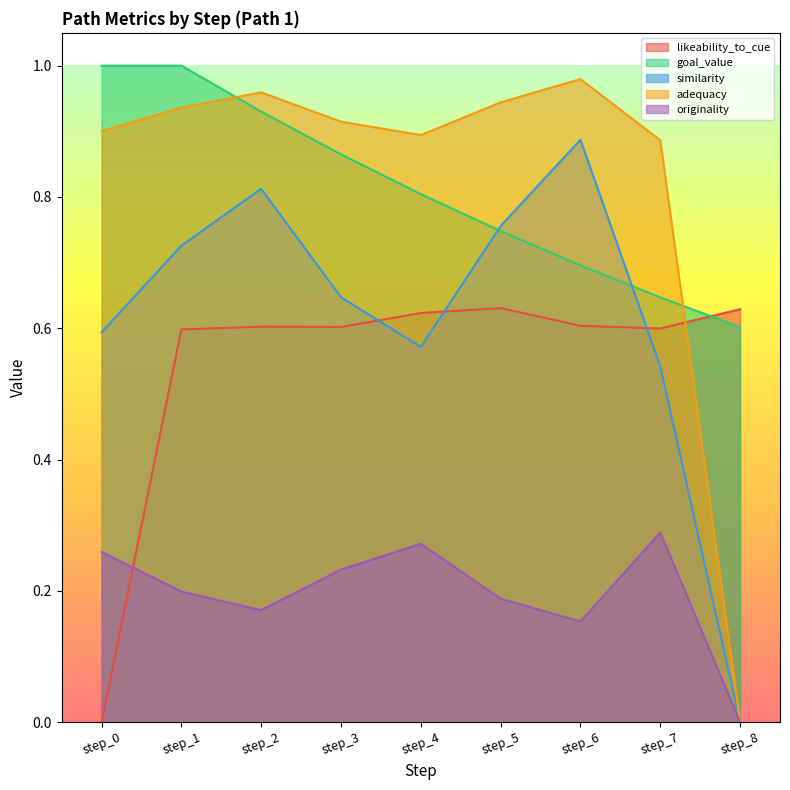

Which category has the highest value across all series?

step_0